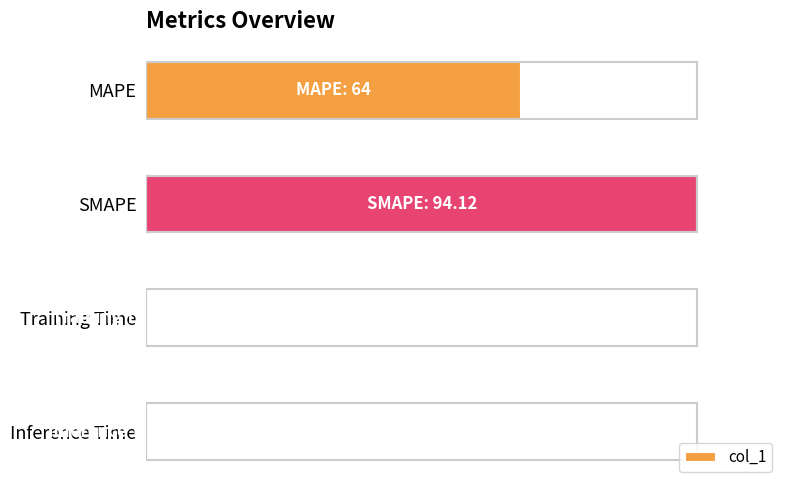

How many data points are less than 64?

2